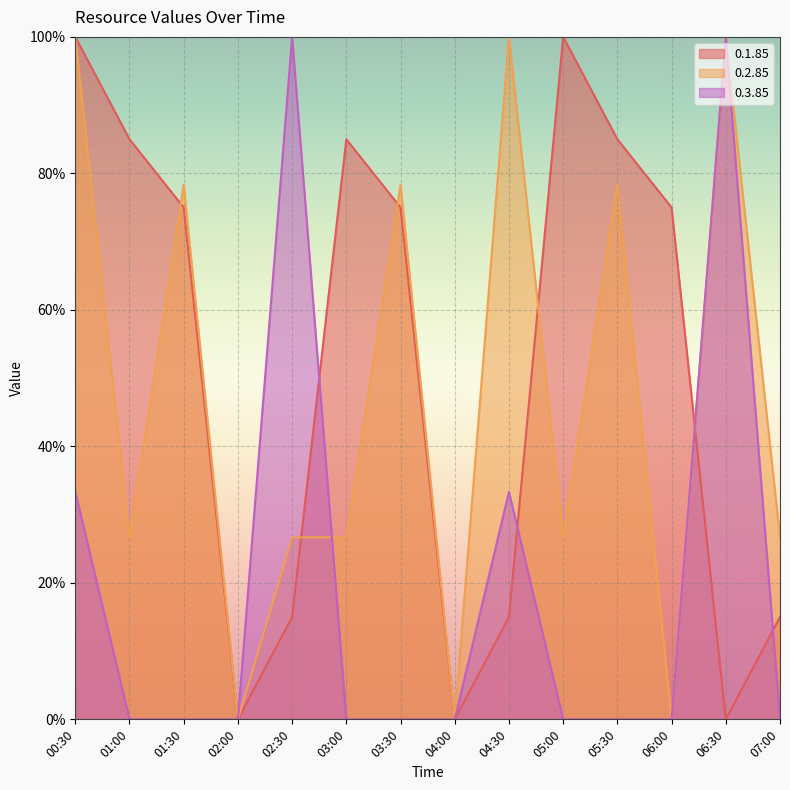

The 0.3.85 series shows 19.5 at 04:30. True or false?

False